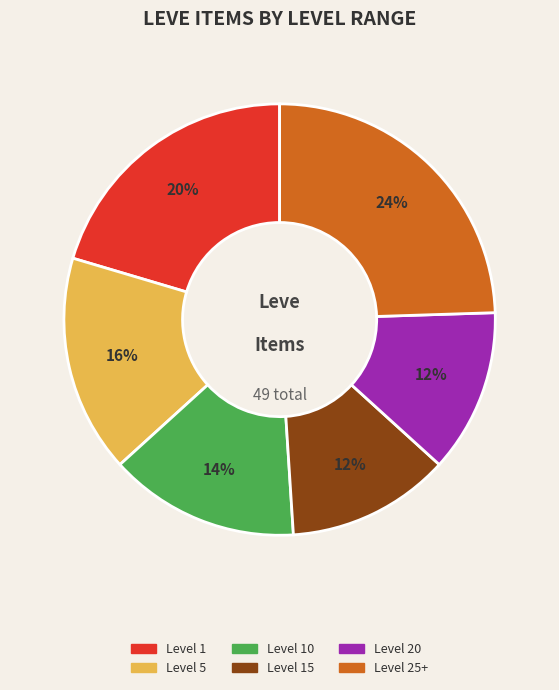

Is there any slice that represents more than half of the pie?

No